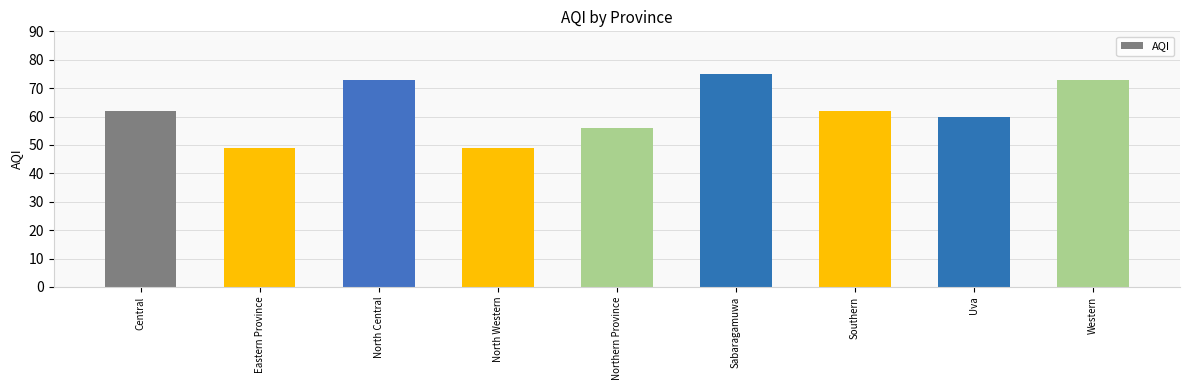

Count the number of categories in the chart.

9